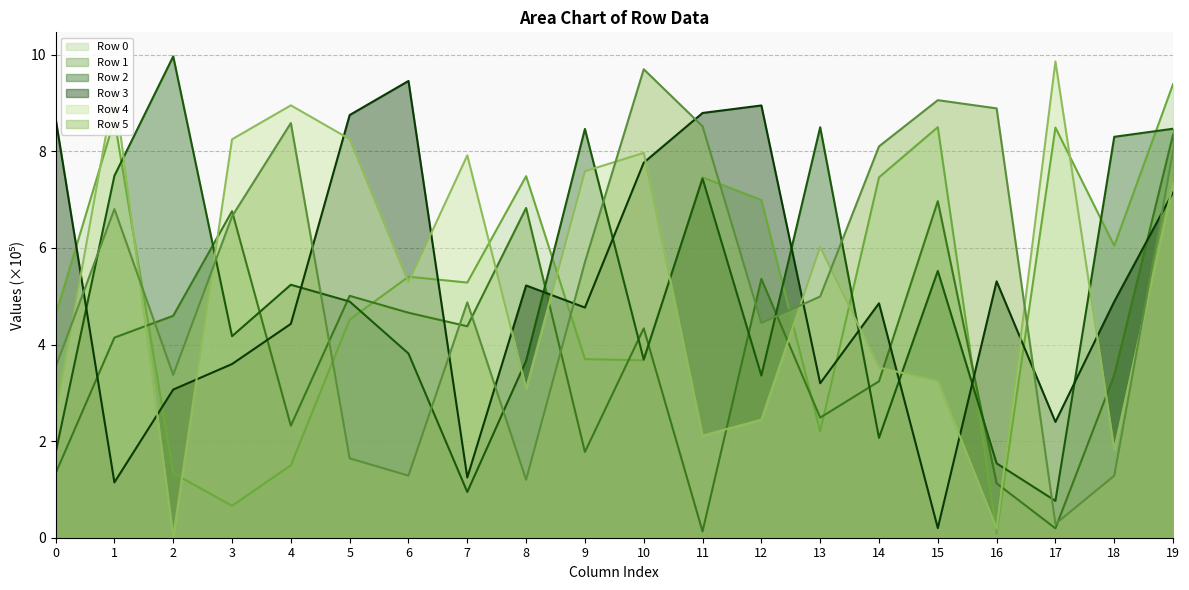

In Row 5, how many points are higher than both neighbors (excluding endpoints)?

5